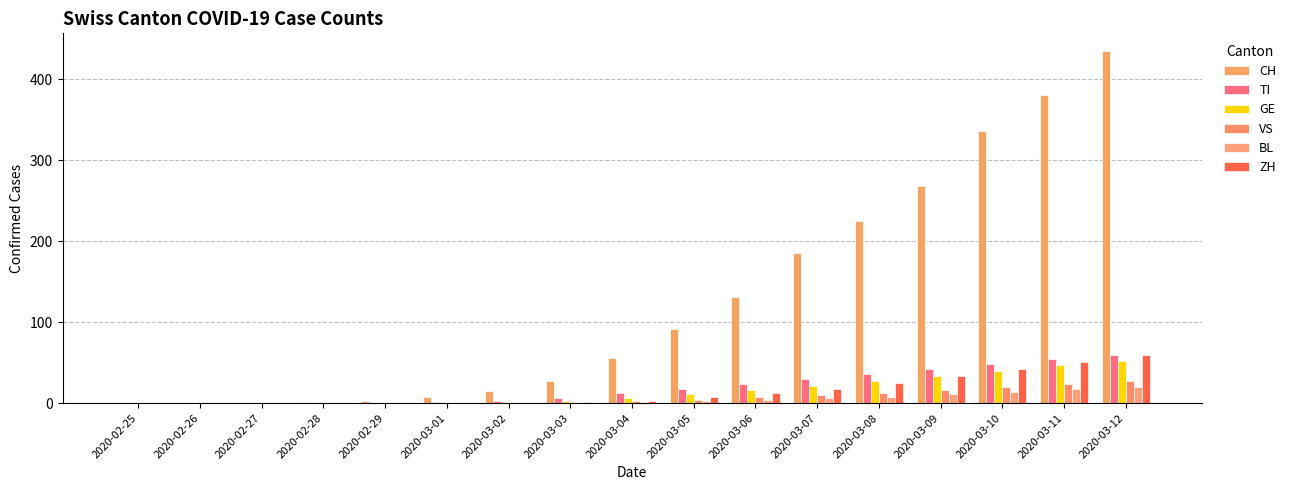

Count the number of data series in this chart.

6